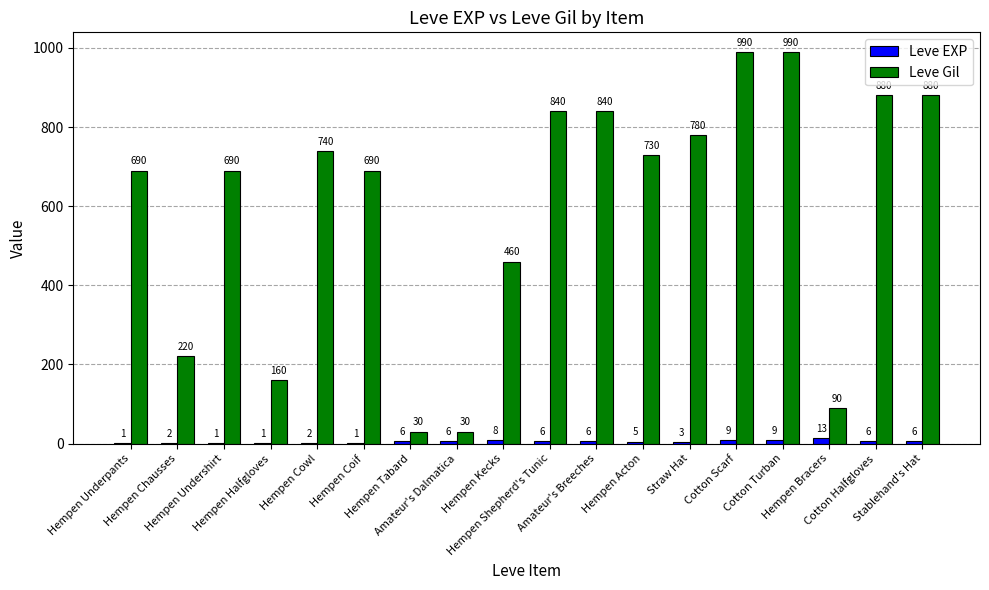

Which series has the largest total across all categories?

Leve Gil